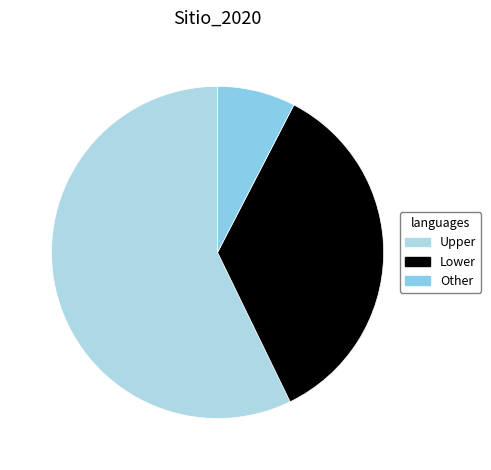

How many slices are in this pie chart?

3